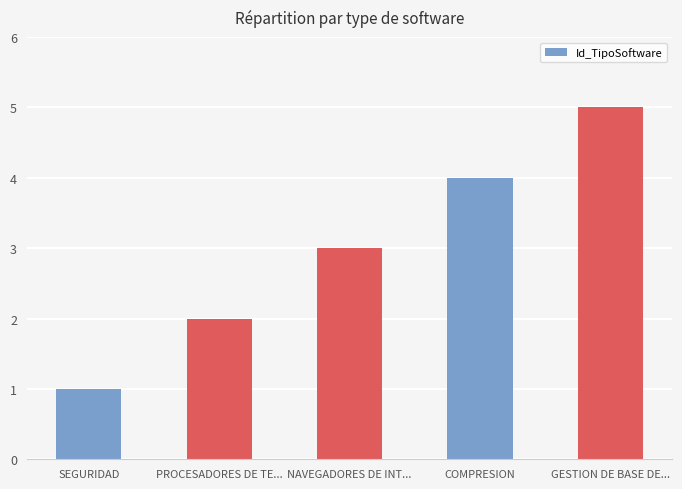

Which category has the lowest value across all series?

SEGURIDAD